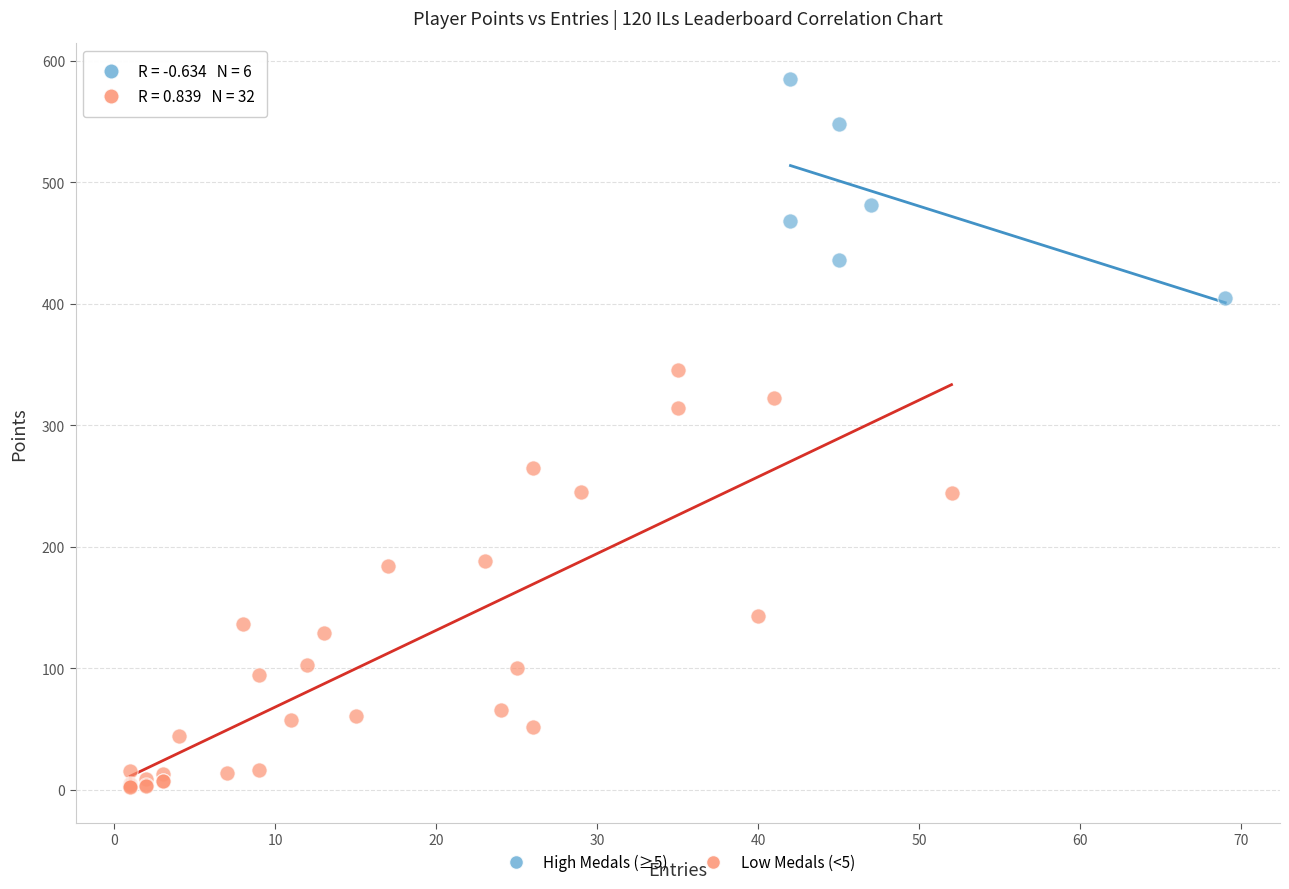

Which series reaches the maximum Y coordinate?

High Medals (≥5)